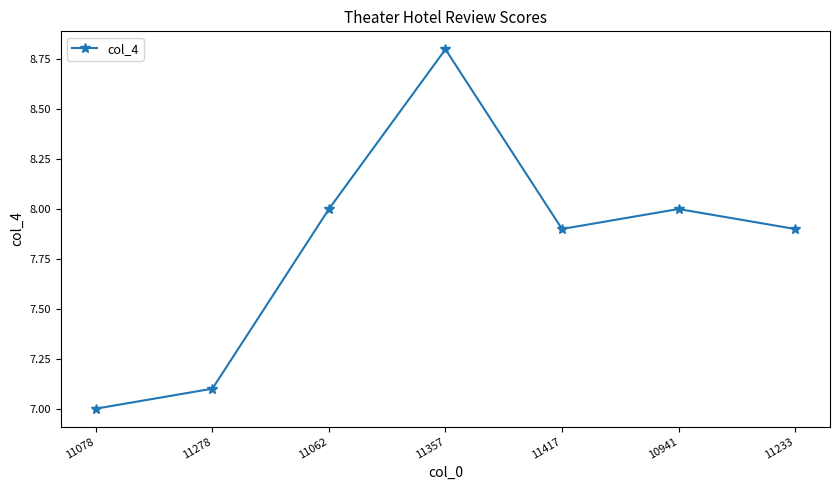

At which category does the chart reach its minimum across all series?

11078